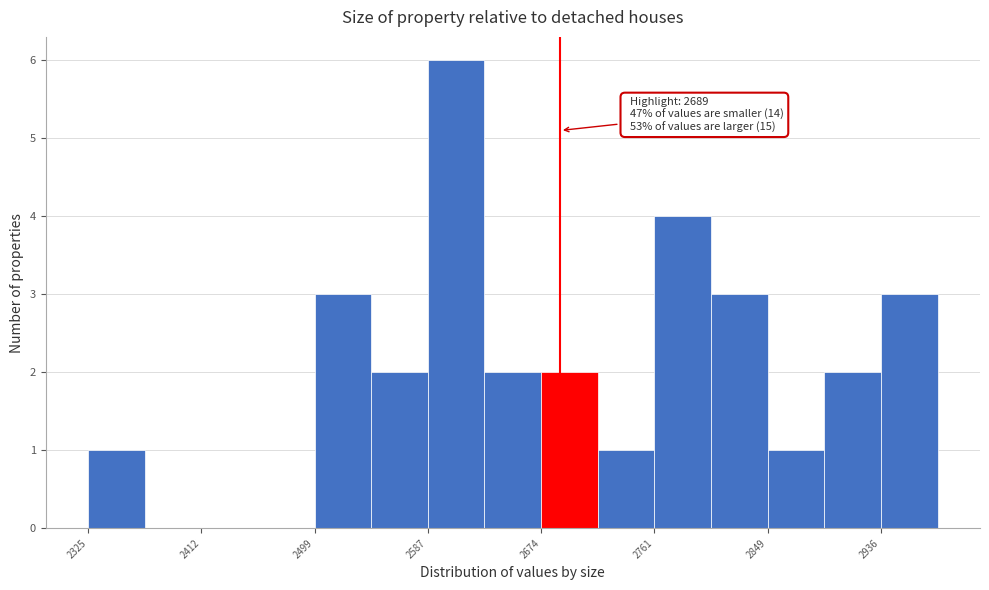

Over which range of the x-axis is the bar tallest?

2590 to 2630